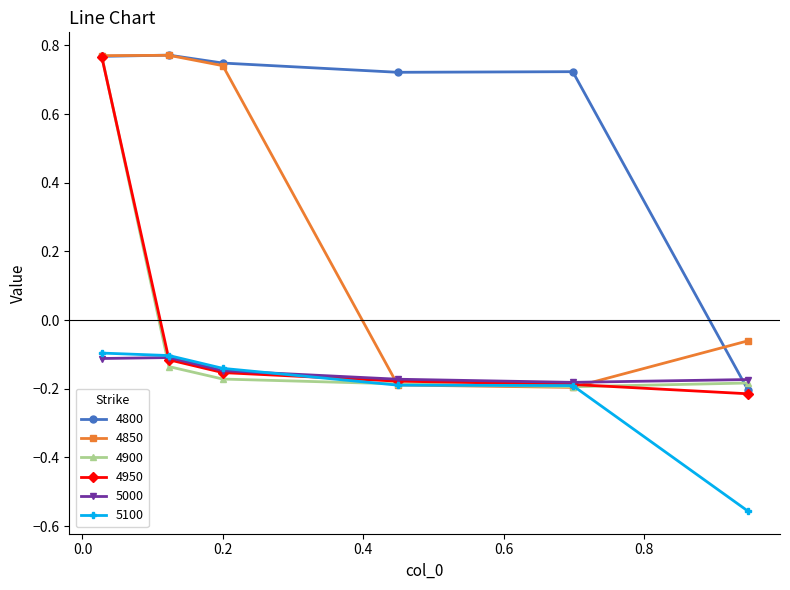

True or false: 4800 and 5100 intersect in this chart.

False